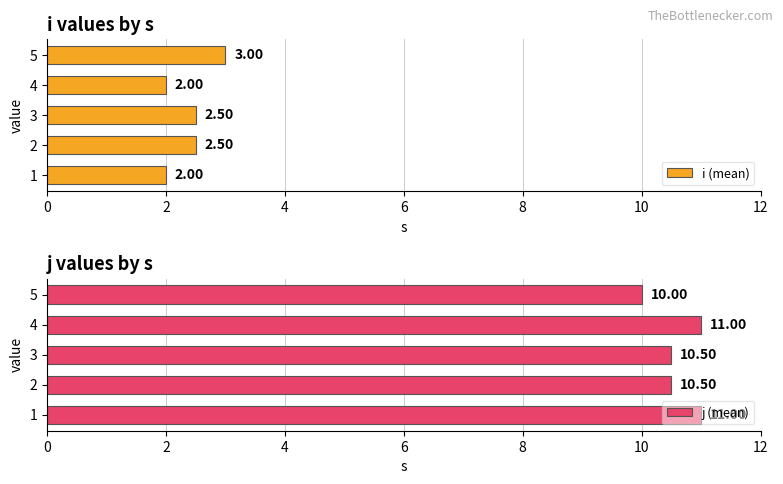

Reading left to right, list all the values displayed in this chart.

i (mean): 2.0	2.5	2.5	2.0	3.0
j (mean): 11.0	10.5	10.5	11.0	10.0